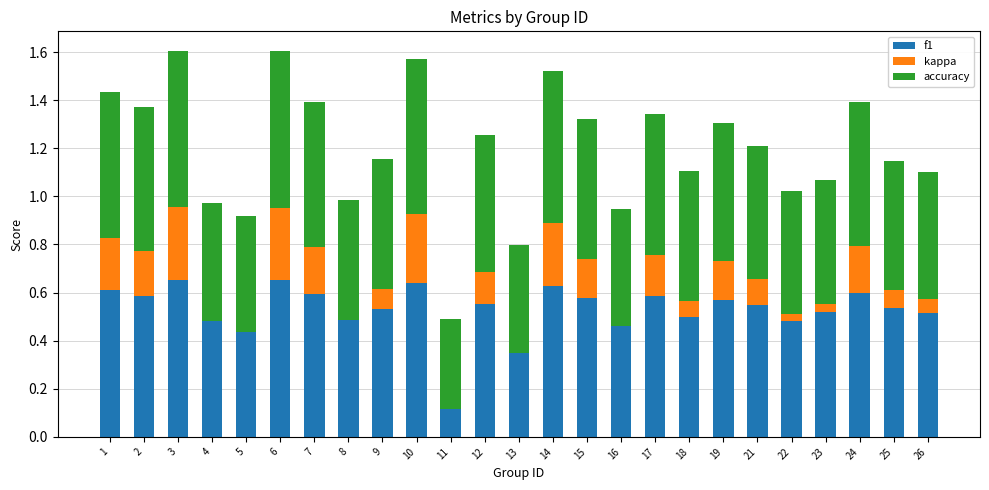

What is the difference between the highest and lowest values at 1?

0.4